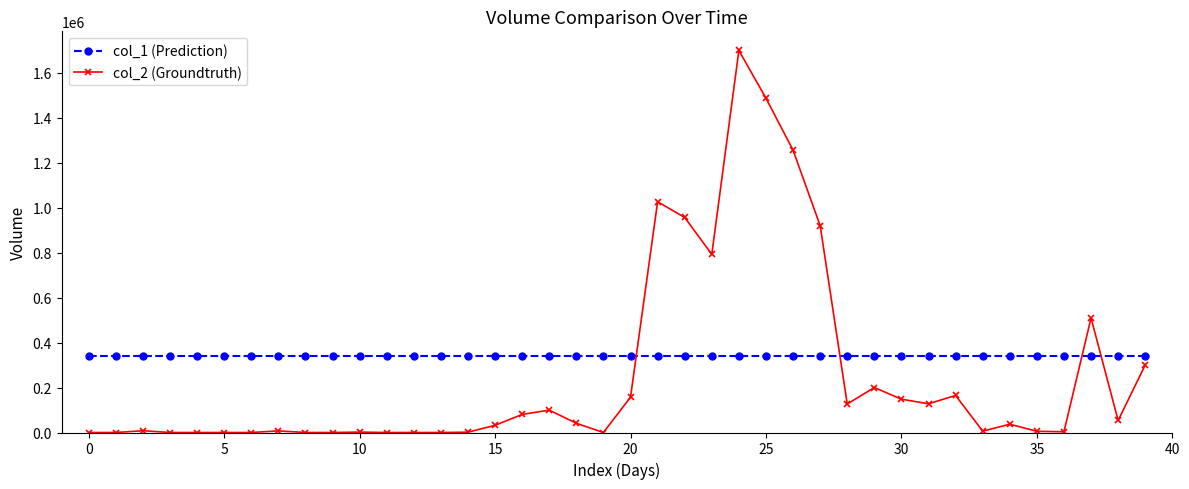

True or false: col_2 (Groundtruth) has more than 1 points higher than both neighbors.

True